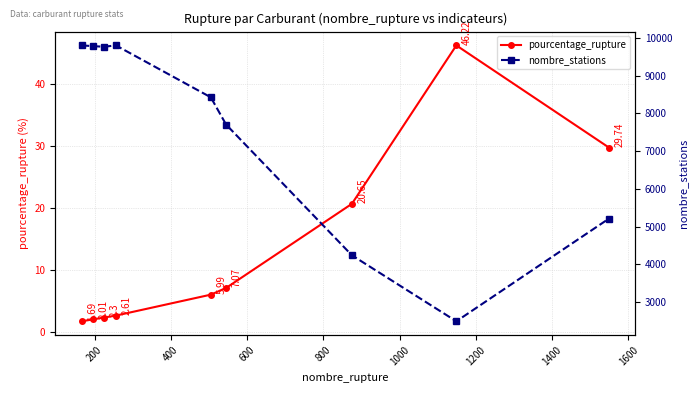

Which series has the widest spread of values?

nombre_stations